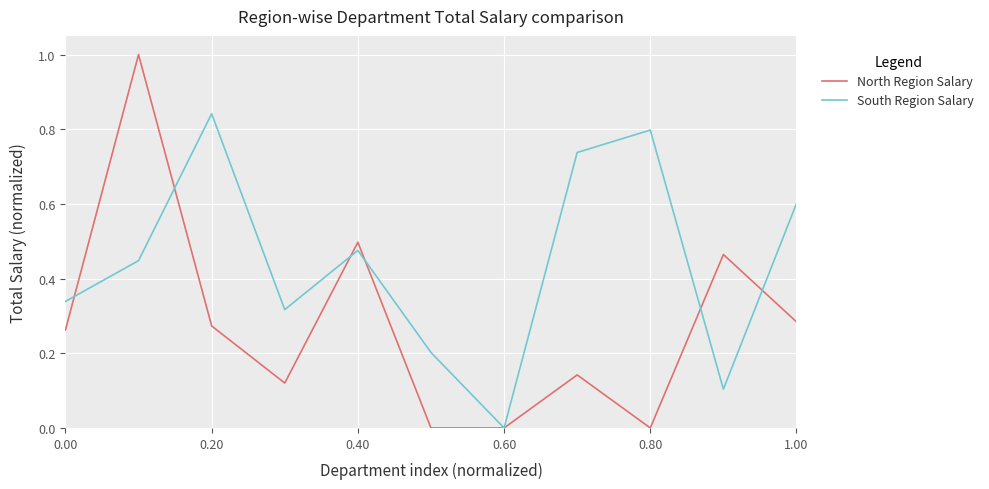

Which series has the largest range (max minus min)?

North Region Salary